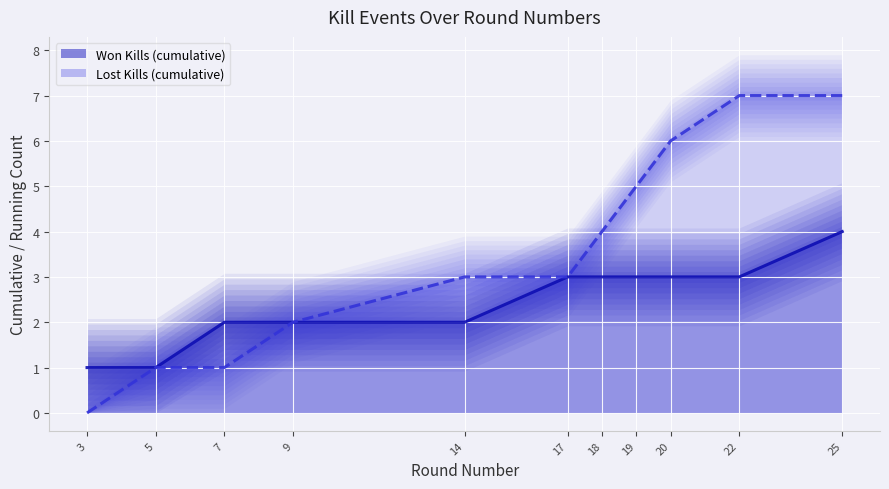

At which label does Rounds Won (line) first exceed 3?

25